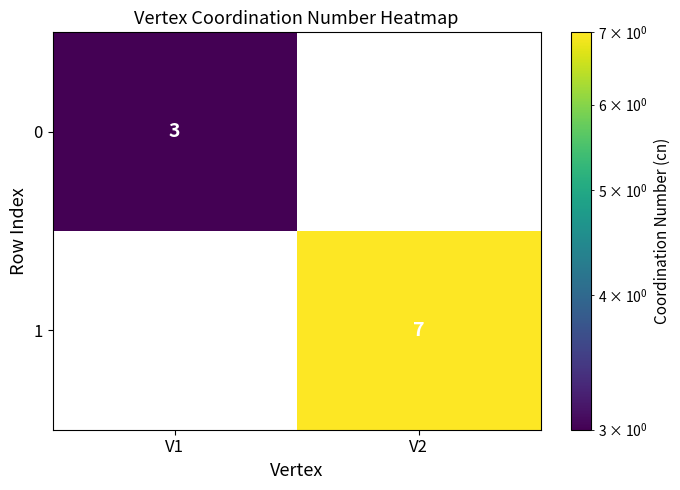

True or false: 0 has a value of 4 at V1.

False